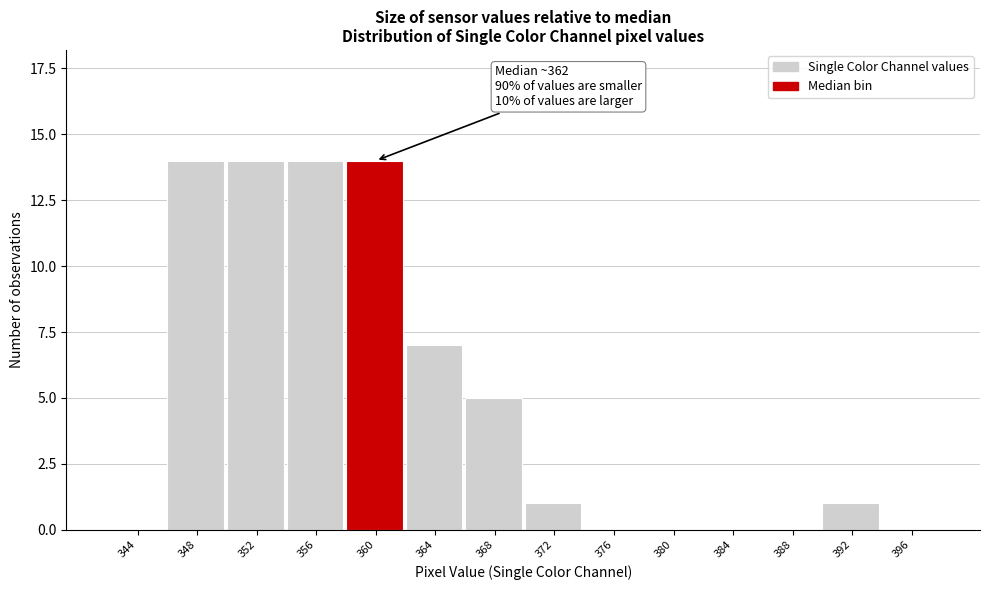

Reading right to left, transcribe all the data shown in this chart.

396=0	392=1	388=0	384=0	380=0	376=0	372=1	368=5	364=7	360=14	356=14	352=14	348=14	344=0